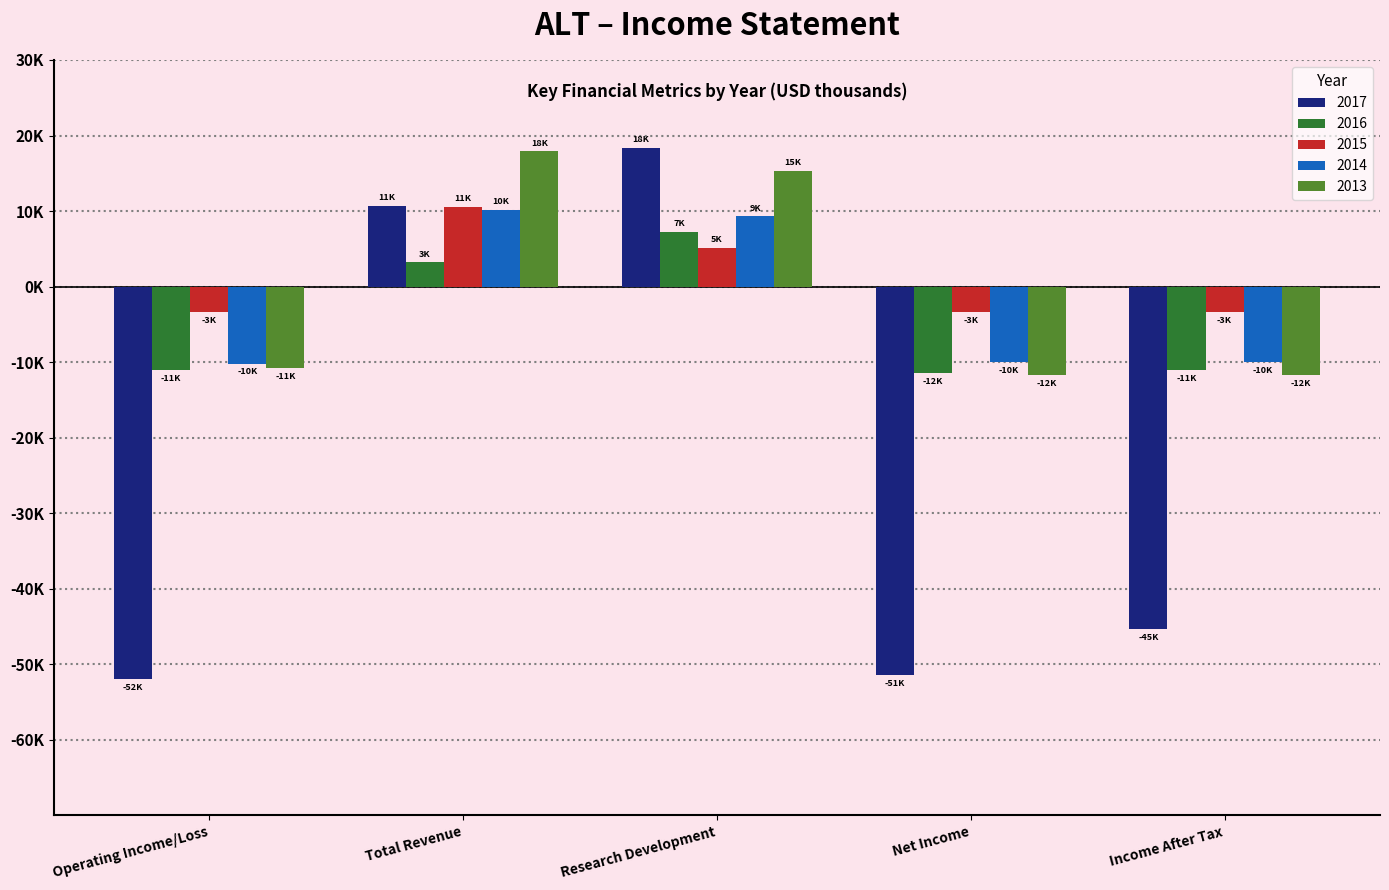

Does the chart contain any negative values?

Yes